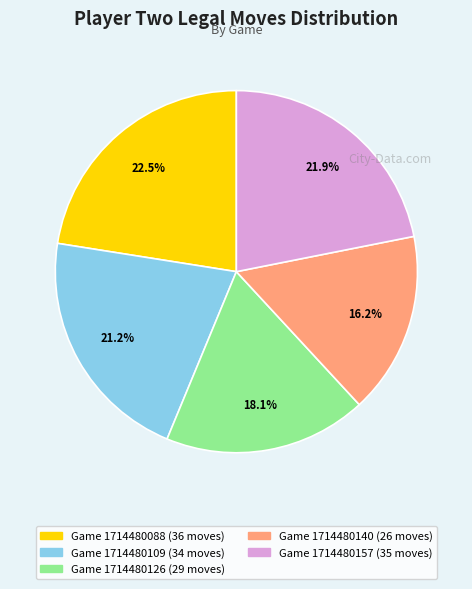

Is there any slice that represents more than half of the pie?

No